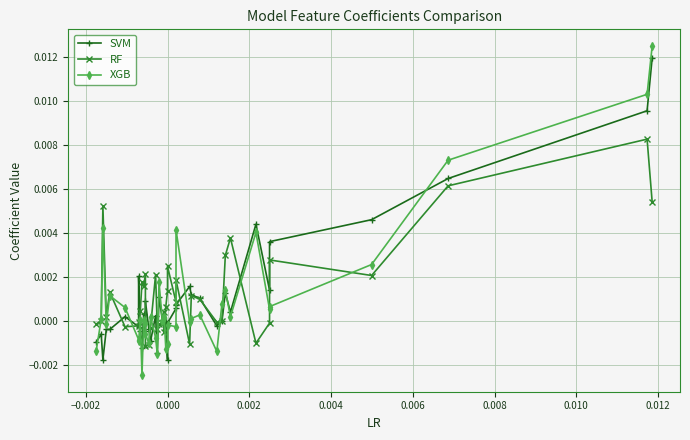

List the series in order of their peak value, highest first.

XGB, SVM, RF